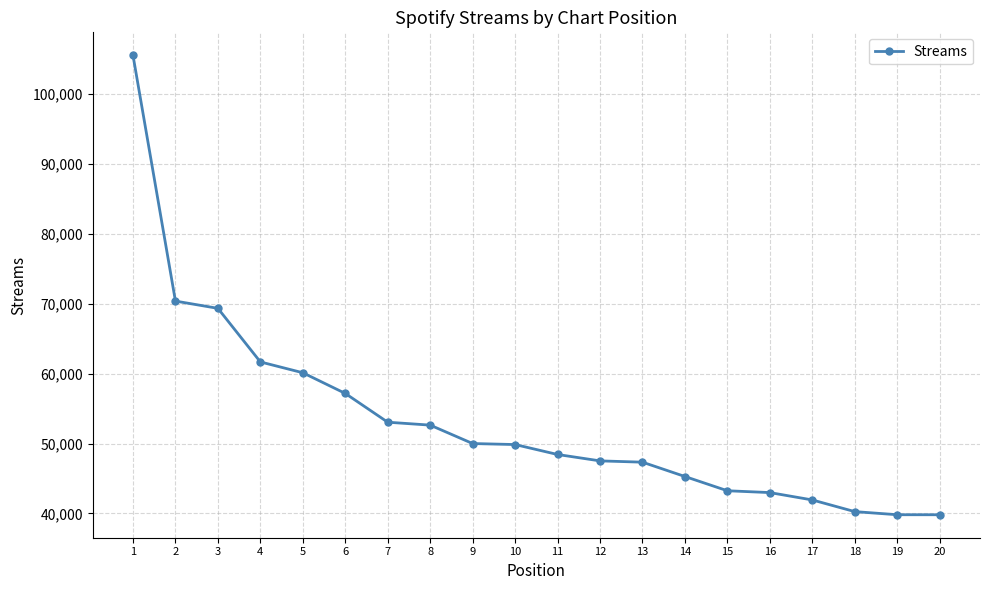

The chart shows a value of 60128 at 5. True or false?

True